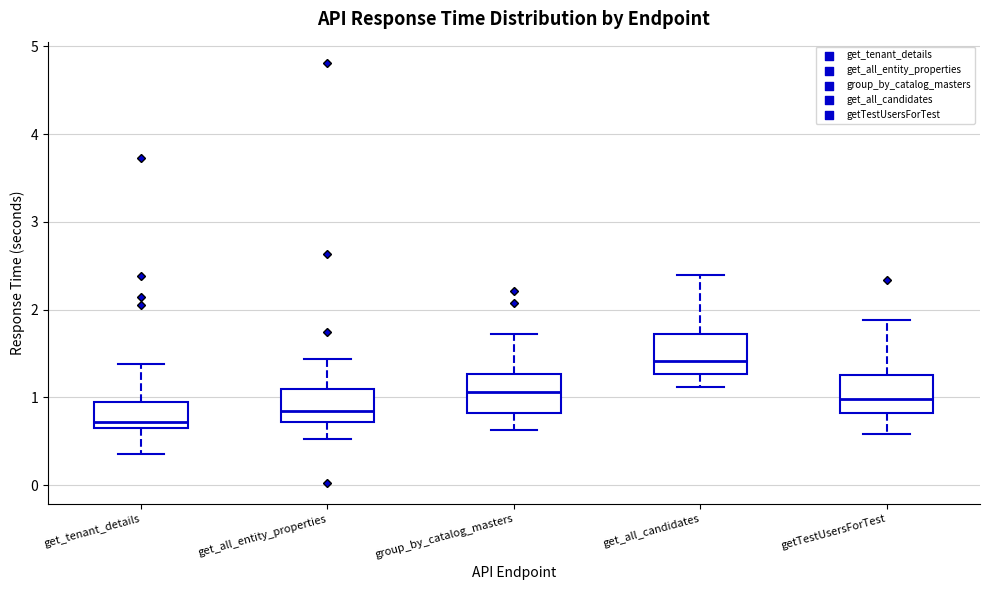

Reading left to right, read every box against the y-axis: the position of its median line, the range the box covers, and the ends of its whiskers. The values are not printed on the chart, so give them approximately, as read against the axis.

get_tenant_details: median 0.7 (just above the box's lower edge), box 0.7 to 1.0, whiskers 0.4 to 1.4
get_all_entity_properties: median 0.8, box 0.7 to 1.1, whiskers 0.5 to 1.4
group_by_catalog_masters: median 1.1, box 0.8 to 1.3, whiskers 0.6 to 1.7
get_all_candidates: median 1.4, box 1.3 to 1.7, whiskers 1.1 to 2.4
getTestUsersForTest: median 1.0, box 0.8 to 1.3, whiskers 0.6 to 1.9